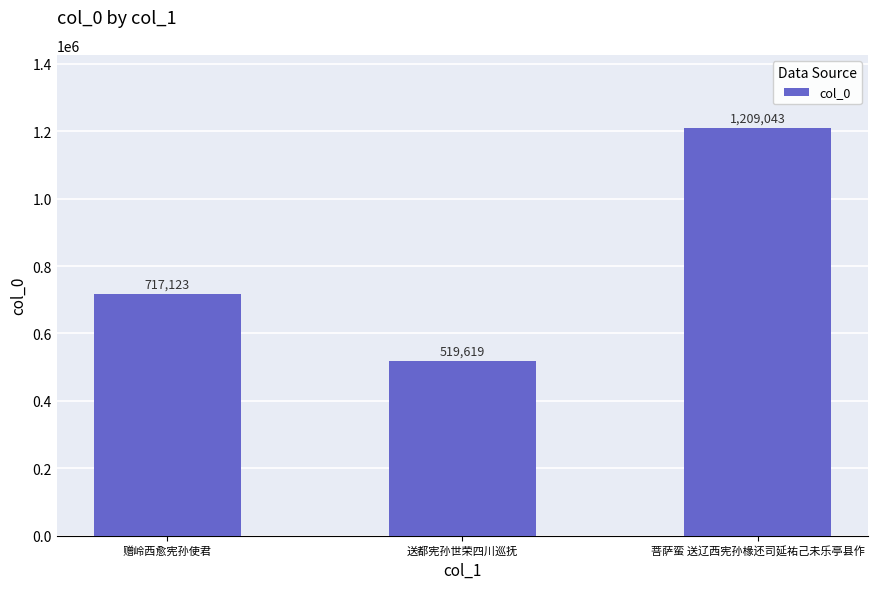

Does the chart contain any negative values?

No